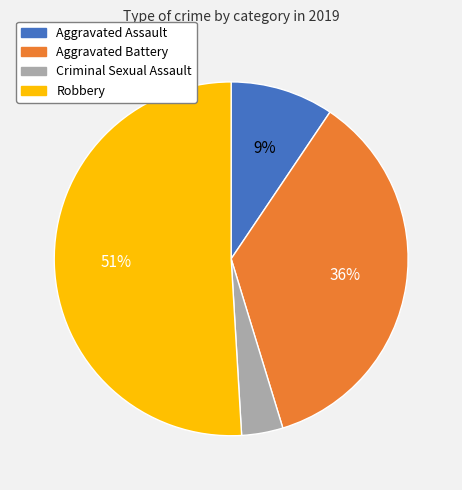

What percentage is the Robbery slice, to the nearest percent?

51%